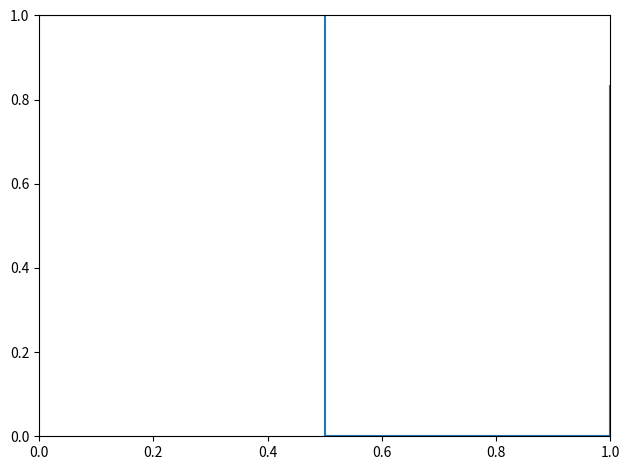

What is the sum of all values?

1.8